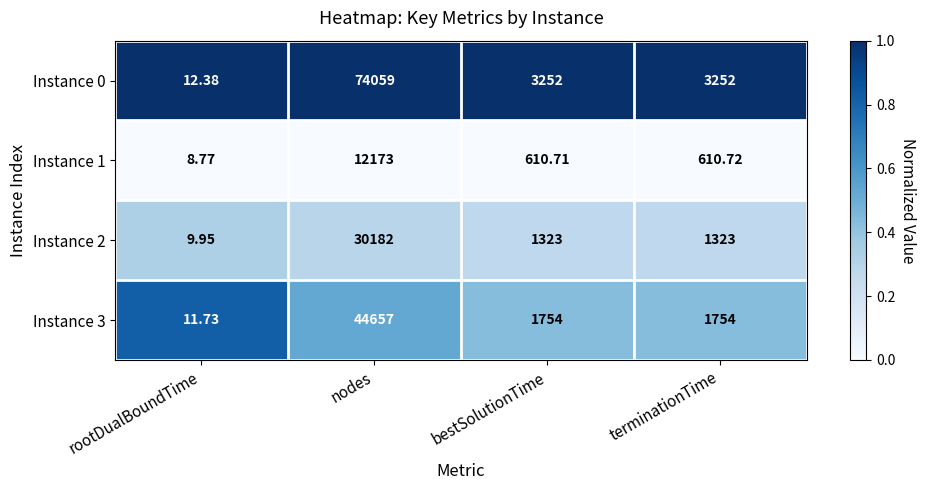

List the series in order of their peak value, highest first.

Instance 0, Instance 3, Instance 2, Instance 1